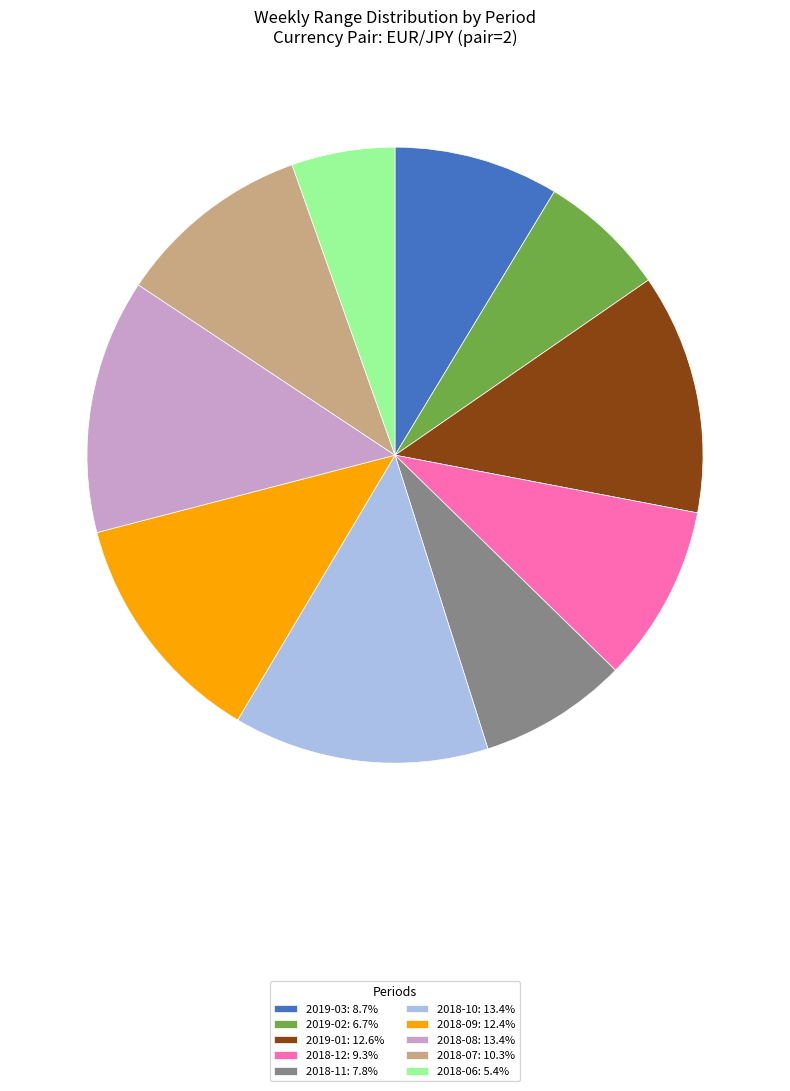

What is the ratio of the value at 2018-08: 13.4% to the value at 2018-06: 5.4%?

2.5